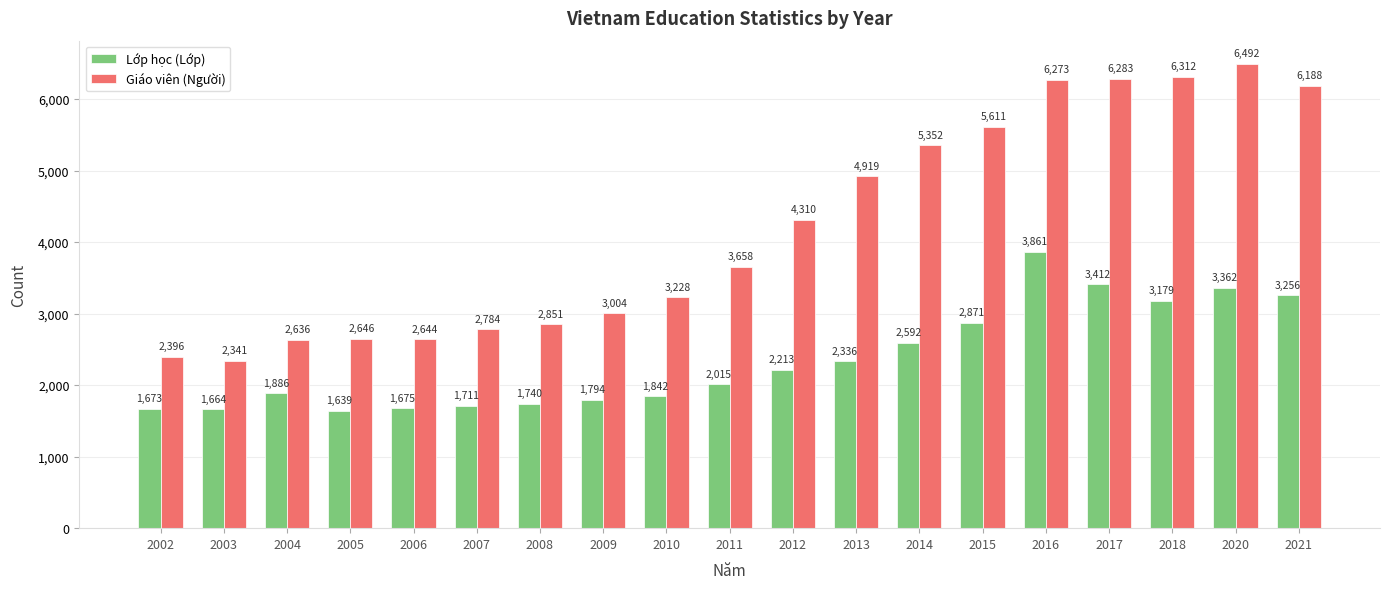

Which category has the highest value in the Lớp học (Lớp) series?

2016